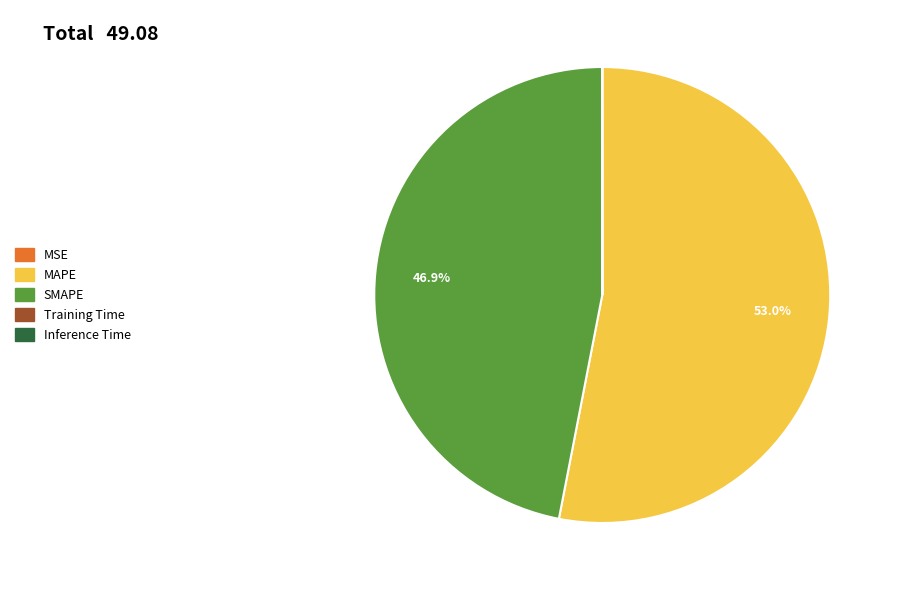

Which category has the biggest portion of the pie?

MAPE